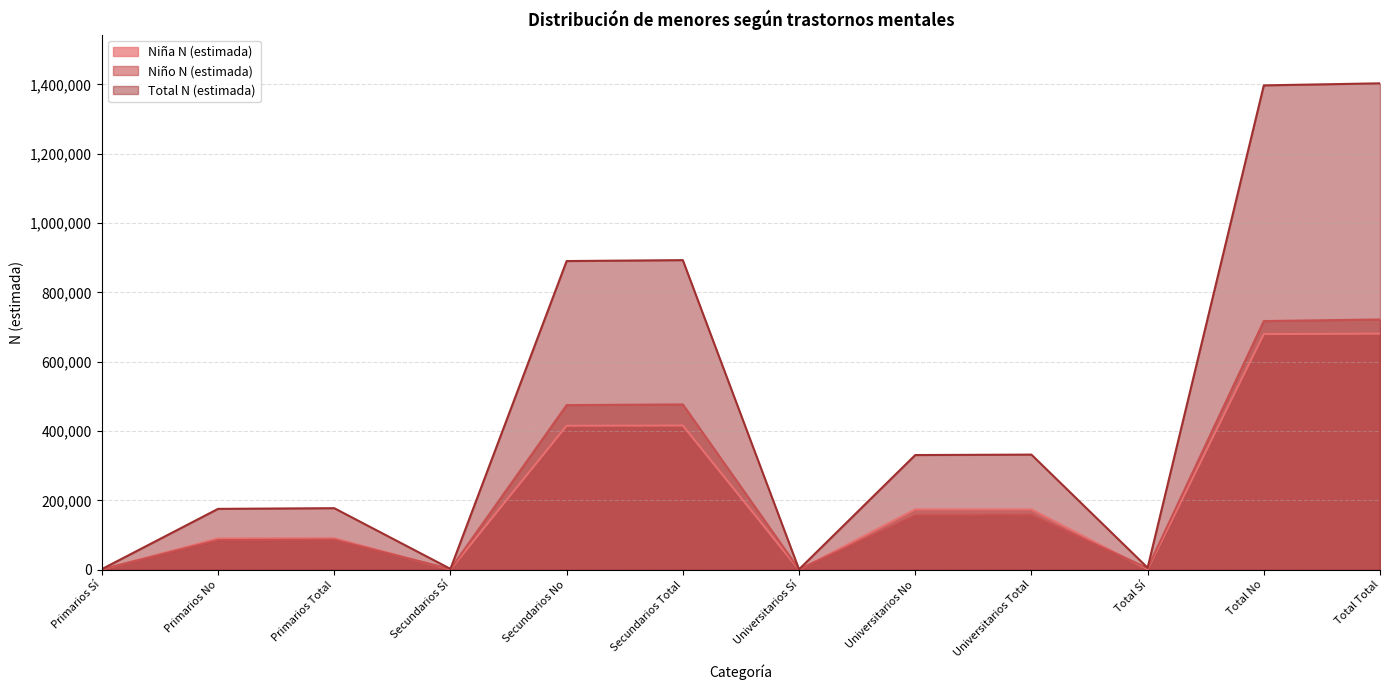

What is the spread (max minus min) of values at Universitarios No?

174067